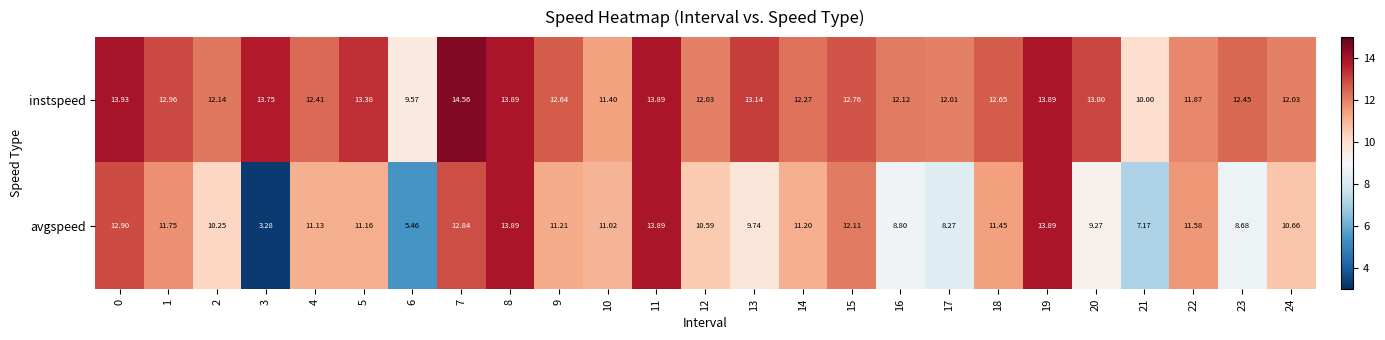

Which series changed the most between 10 and 14?

instspeed